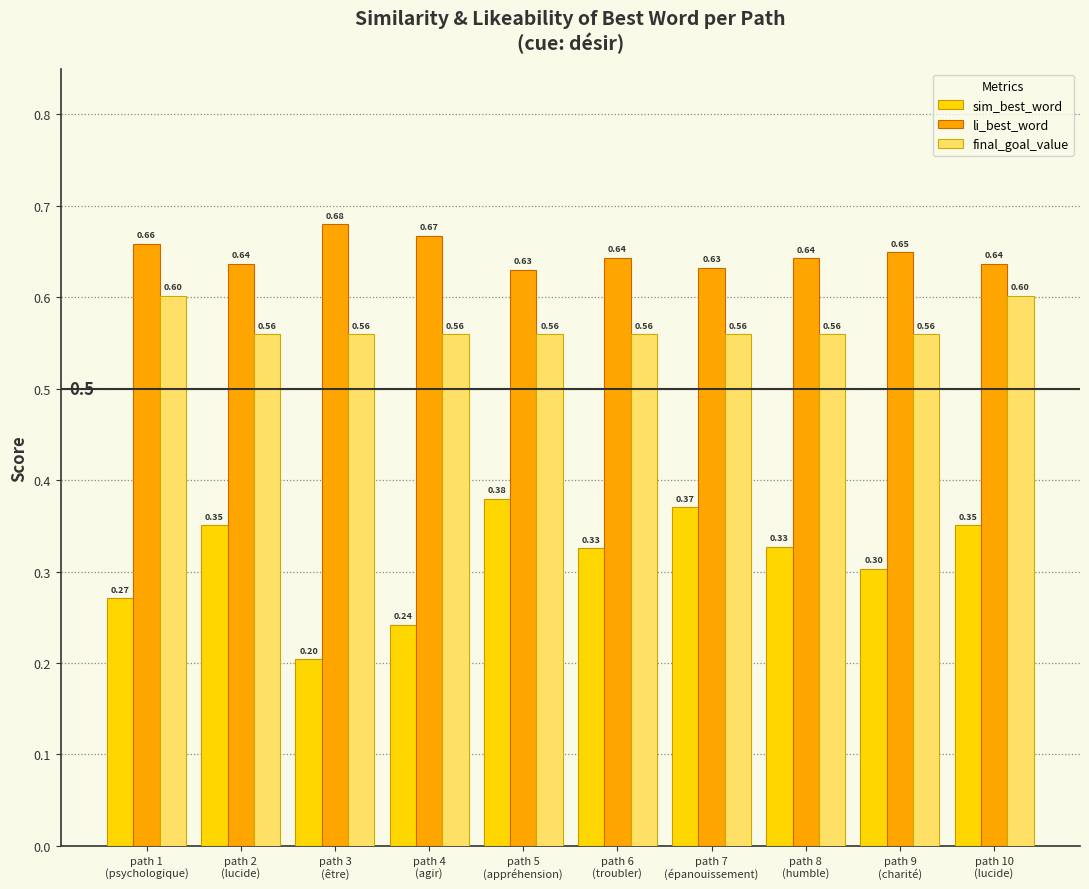

Which series has the widest spread of values?

sim_best_word